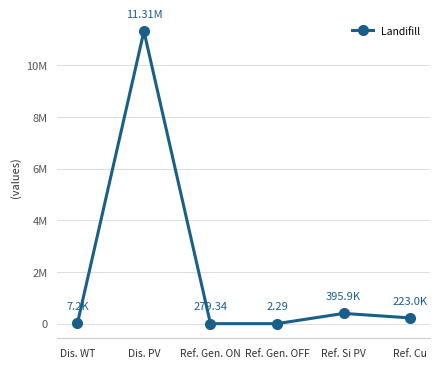

What is the change in value from Dis. PV to Ref. Gen. ON?

-11313034.6